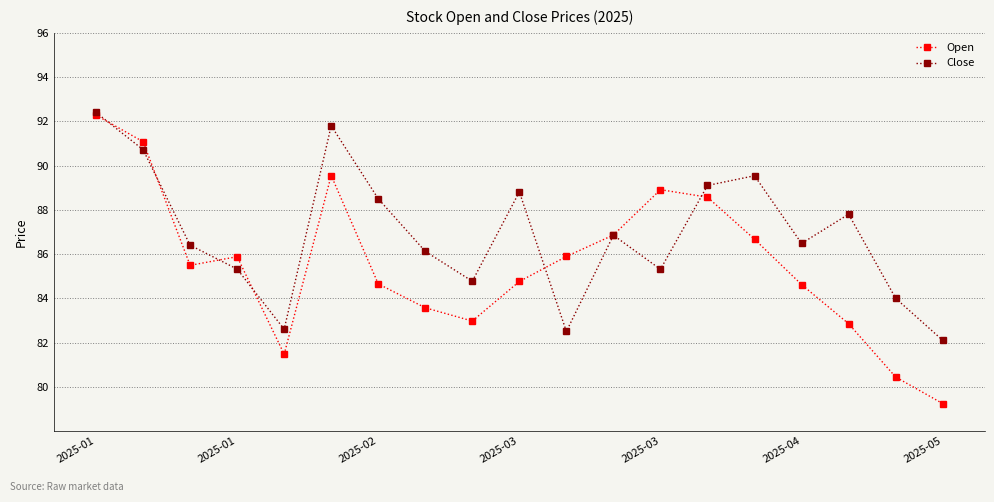

What is the value of the Close point at the 5th from the left?

82.6